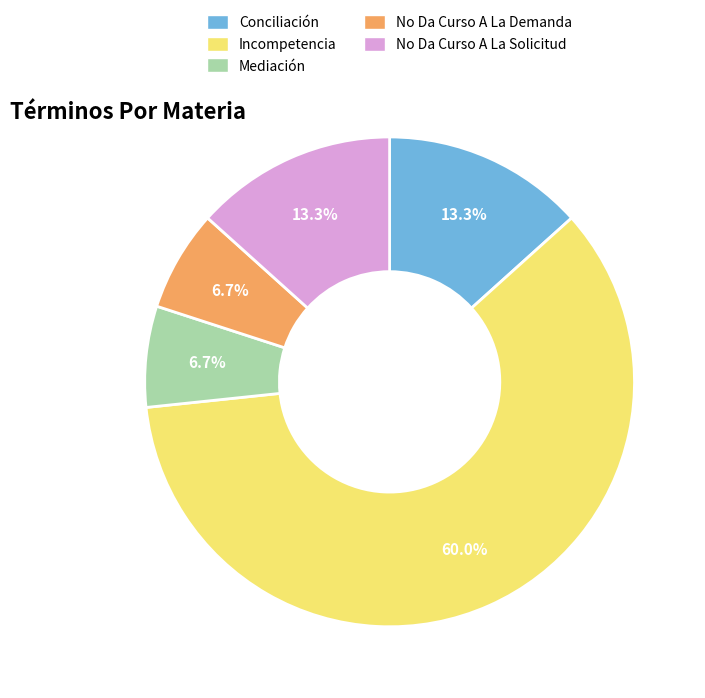

How many segments does this pie chart have?

5